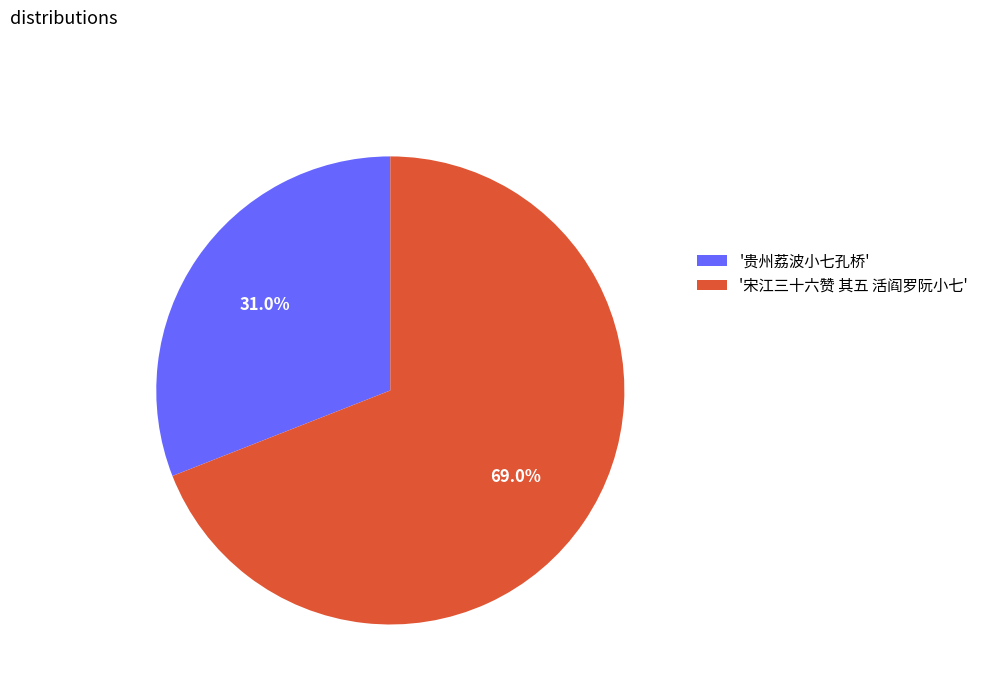

Count the number of slices in the pie.

2